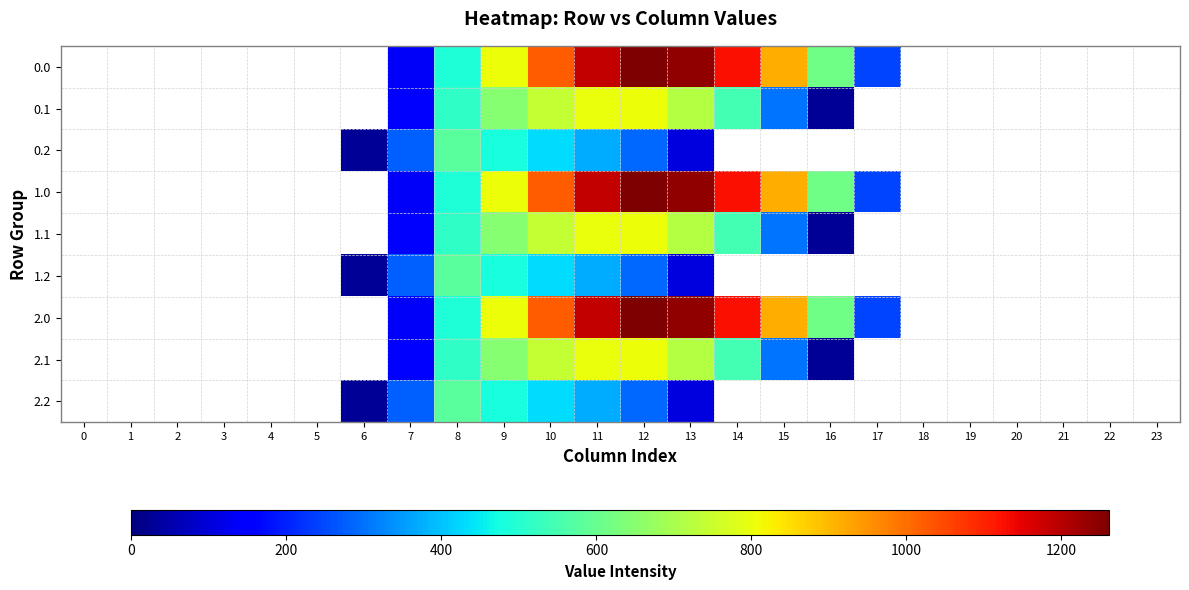

Reading left to right, list all the values displayed in this chart.

0.0: 0=0.0	1=0.0	2=0.0	3=0.0	4=0.0	5=0.0	6=0.0	7=134.3	8=489.3	9=804.0	10=1023.2	11=1185.2	12=1261.6	13=1237.4	14=1128.6	15=911.8	16=613.0	17=243.5	18=0.0	19=0.0	20=0.0	21=0.0	22=0.0	23=0.0
0.1: 0=0.0	1=0.0	2=0.0	3=0.0	4=0.0	5=0.0	6=0.0	7=153.2	8=514.8	9=646.9	10=742.1	11=800.2	12=806.9	13=715.3	14=544.1	15=301.4	16=26.8	17=0.0	18=0.0	19=0.0	20=0.0	21=0.0	22=0.0	23=0.0
0.2: 0=0.0	1=0.0	2=0.0	3=0.0	4=0.0	5=0.0	6=29.3	7=276.9	8=576.6	9=480.7	10=430.5	11=374.4	12=289.5	13=107.8	14=0.0	15=0.0	16=0.0	17=0.0	18=0.0	19=0.0	20=0.0	21=0.0	22=0.0	23=0.0
1.0: 0=0.0	1=0.0	2=0.0	3=0.0	4=0.0	5=0.0	6=0.0	7=134.3	8=489.3	9=804.0	10=1023.2	11=1185.2	12=1261.6	13=1237.4	14=1128.6	15=911.8	16=613.0	17=243.5	18=0.0	19=0.0	20=0.0	21=0.0	22=0.0	23=0.0
1.1: 0=0.0	1=0.0	2=0.0	3=0.0	4=0.0	5=0.0	6=0.0	7=153.2	8=514.8	9=646.9	10=742.1	11=800.2	12=806.9	13=715.3	14=544.1	15=301.4	16=26.8	17=0.0	18=0.0	19=0.0	20=0.0	21=0.0	22=0.0	23=0.0
1.2: 0=0.0	1=0.0	2=0.0	3=0.0	4=0.0	5=0.0	6=29.3	7=276.9	8=576.6	9=480.7	10=430.5	11=374.4	12=289.5	13=107.8	14=0.0	15=0.0	16=0.0	17=0.0	18=0.0	19=0.0	20=0.0	21=0.0	22=0.0	23=0.0
2.0: 0=0.0	1=0.0	2=0.0	3=0.0	4=0.0	5=0.0	6=0.0	7=134.3	8=489.3	9=804.0	10=1023.2	11=1185.2	12=1261.6	13=1237.4	14=1128.6	15=911.8	16=613.0	17=243.5	18=0.0	19=0.0	20=0.0	21=0.0	22=0.0	23=0.0
2.1: 0=0.0	1=0.0	2=0.0	3=0.0	4=0.0	5=0.0	6=0.0	7=153.2	8=514.8	9=646.9	10=742.1	11=800.2	12=806.9	13=715.3	14=544.1	15=301.4	16=26.8	17=0.0	18=0.0	19=0.0	20=0.0	21=0.0	22=0.0	23=0.0
2.2: 0=0.0	1=0.0	2=0.0	3=0.0	4=0.0	5=0.0	6=29.3	7=276.9	8=576.6	9=480.7	10=430.5	11=374.4	12=289.5	13=107.8	14=0.0	15=0.0	16=0.0	17=0.0	18=0.0	19=0.0	20=0.0	21=0.0	22=0.0	23=0.0